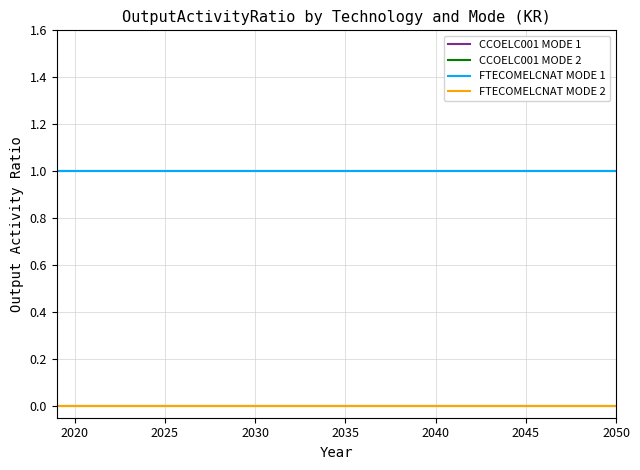

Is this an area chart (filled region under the line)?

No